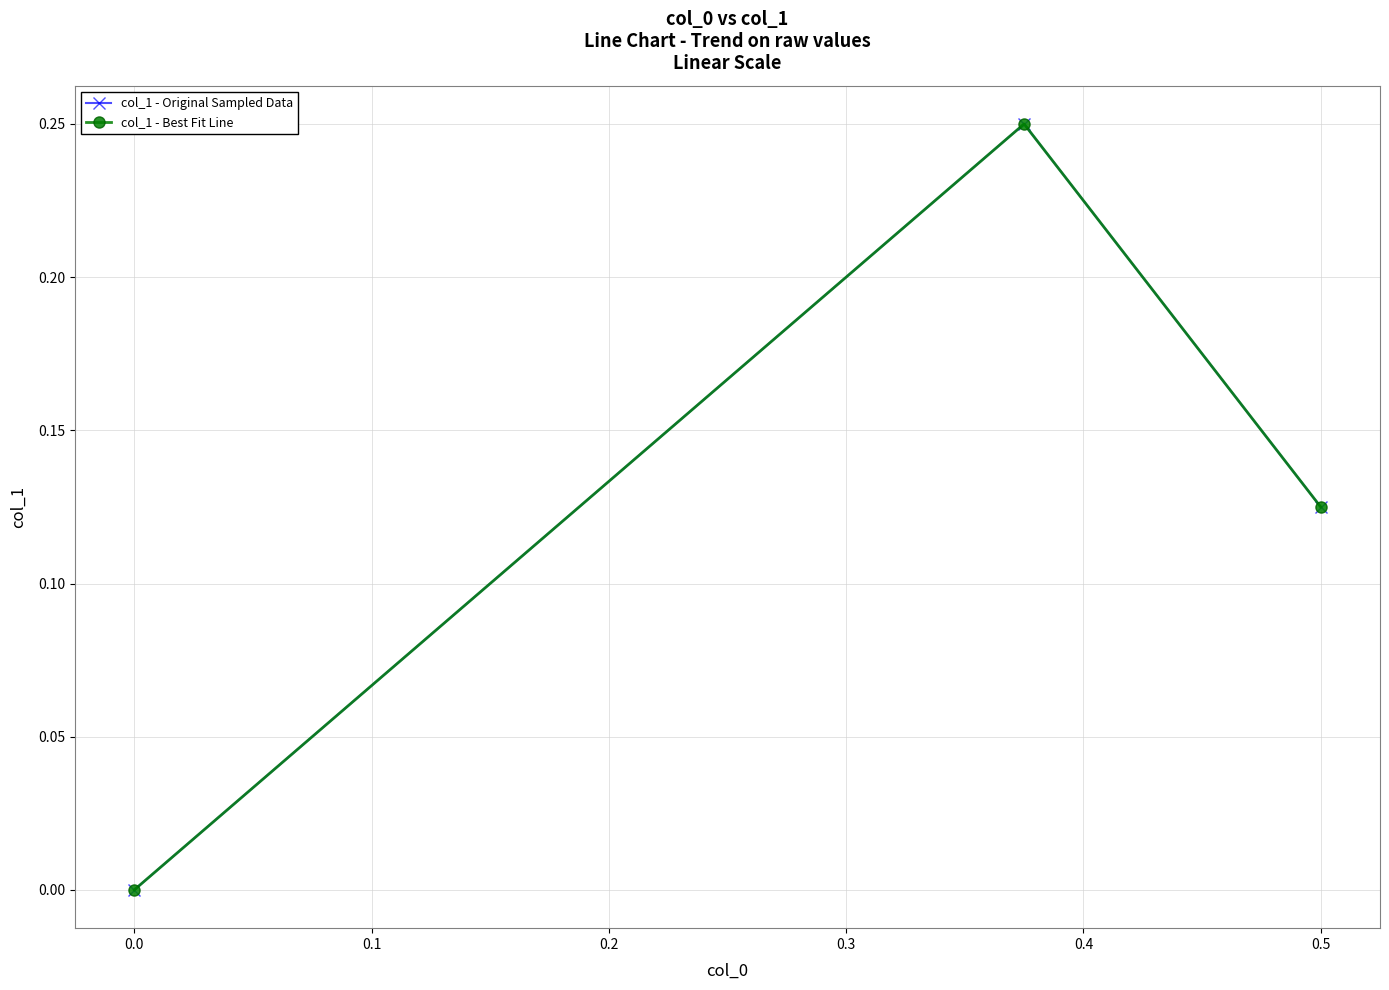

What is the value of the col_1 - Best Fit Line point at the 2nd from the left?

0.2